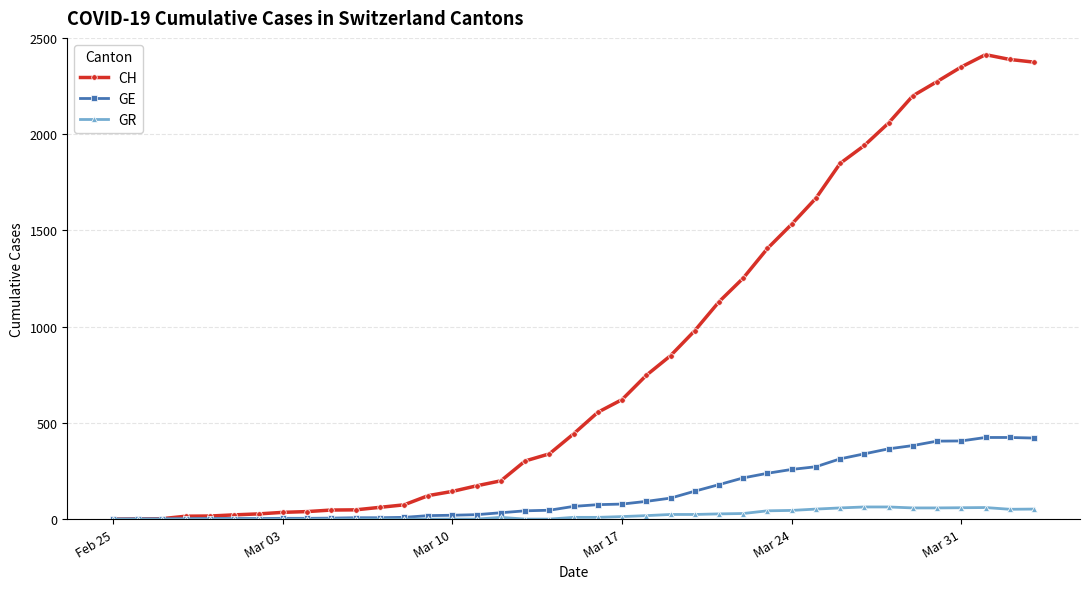

Which series has the largest total across all categories?

CH